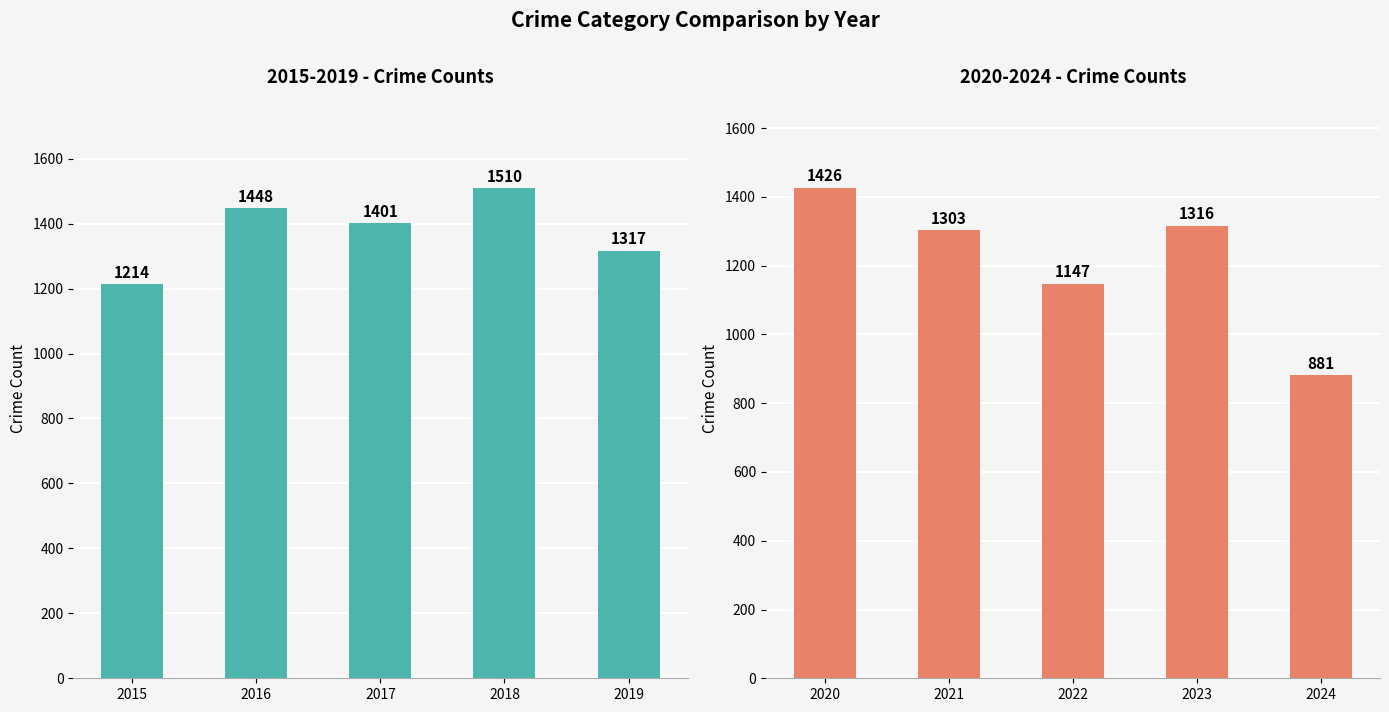

Reading left to right, what are all the values shown in this chart?

2015-2019 Total: 1214	1448	1401	1510	1317
2020-2024 Total: 1426	1303	1147	1316	881